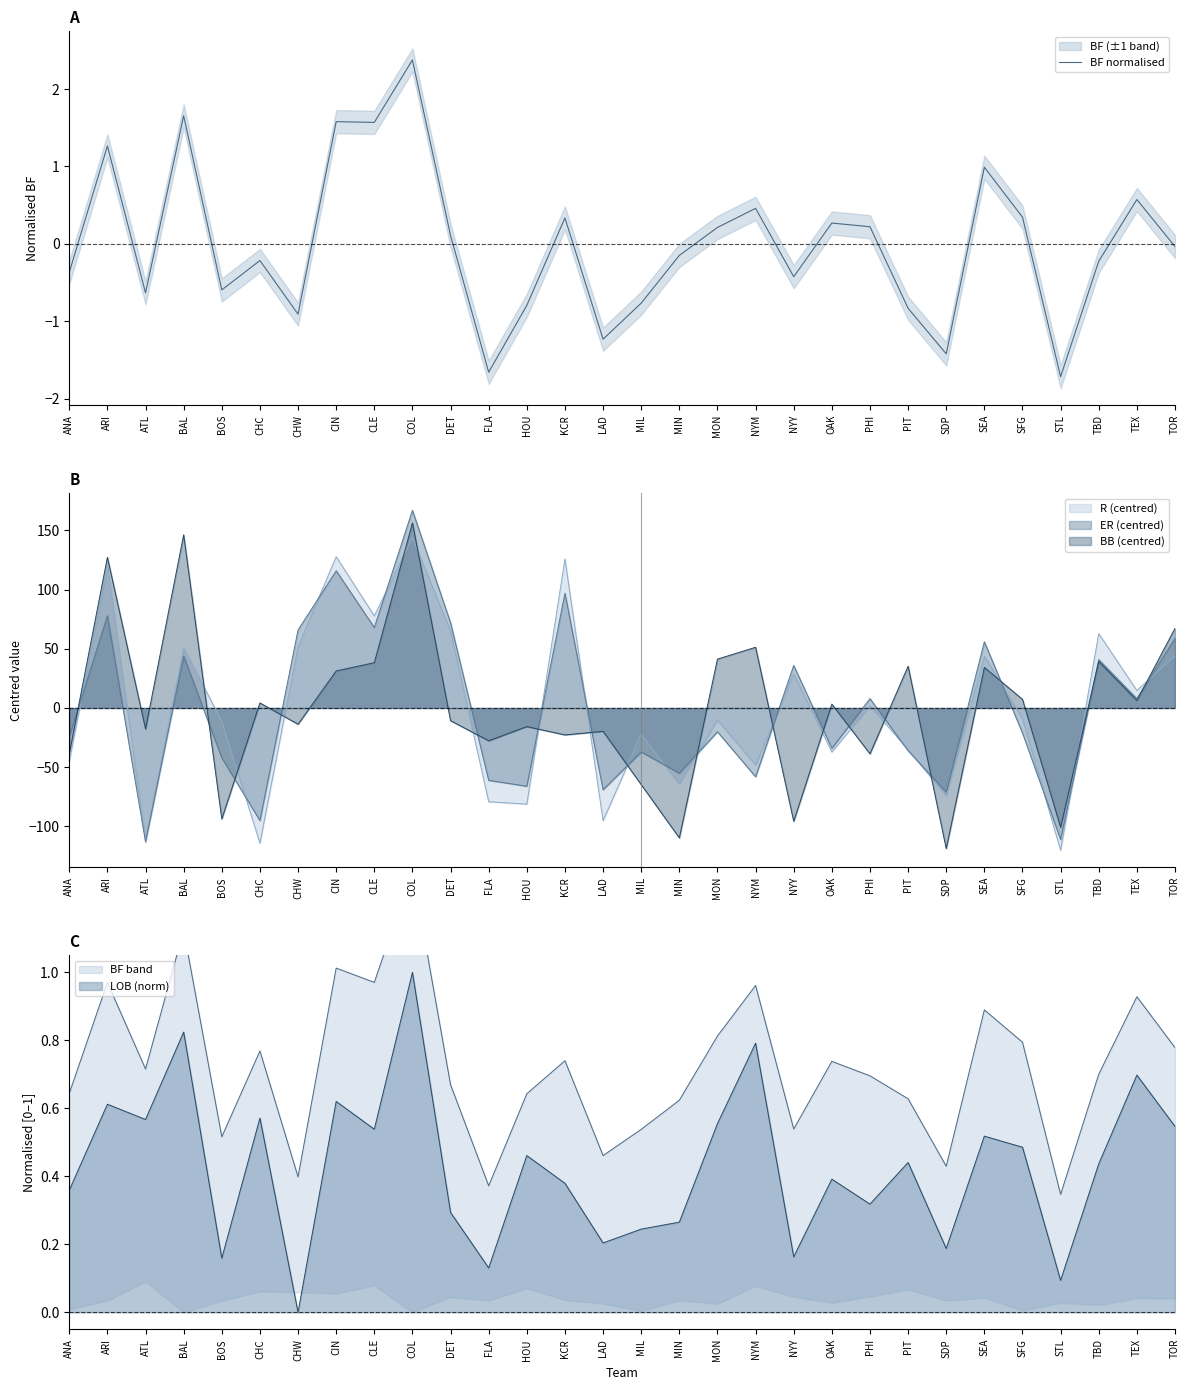

Reading left to right, what are all the values shown in this chart?

-0.4	1.3	-0.6	1.7	-0.6	-0.2	-0.9	1.6	1.6	2.4	0.1	-1.7	-0.8	0.3	-1.2	-0.8	-0.1	0.2	0.5	-0.4	0.3	0.2	-0.8	-1.4	1.0	0.3	-1.7	-0.2	0.6	-0.0